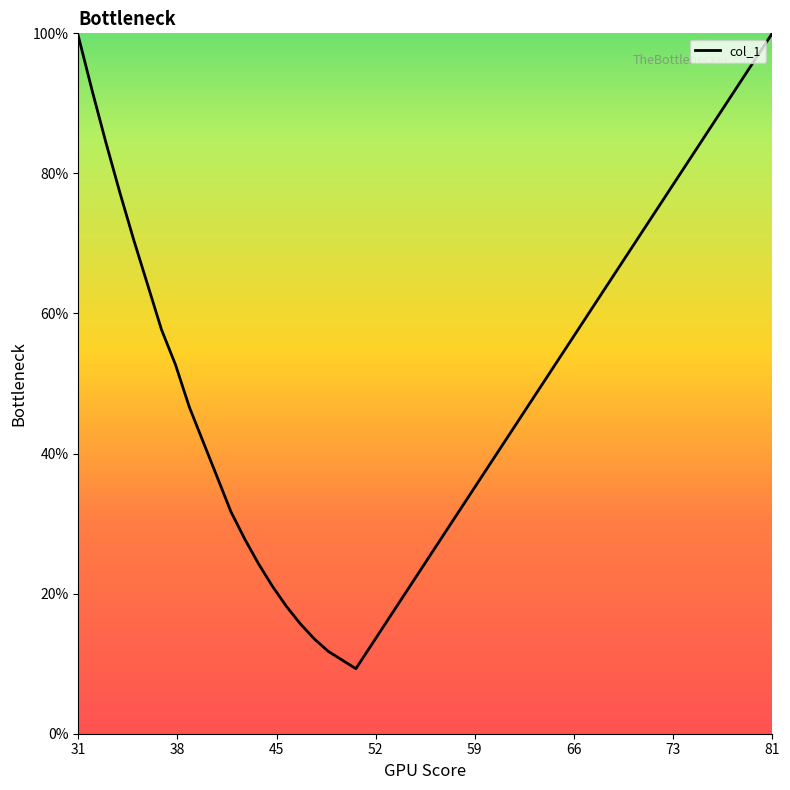

What is the difference between the maximum and minimum values?

90.7